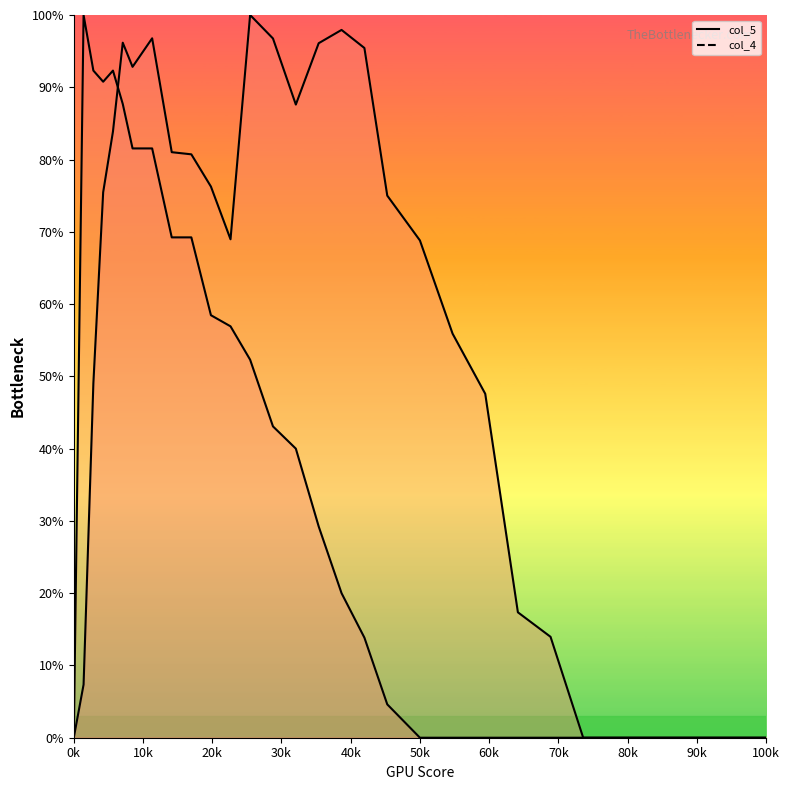

What is the difference between the second highest and minimum values in the col_4 series?

92.3